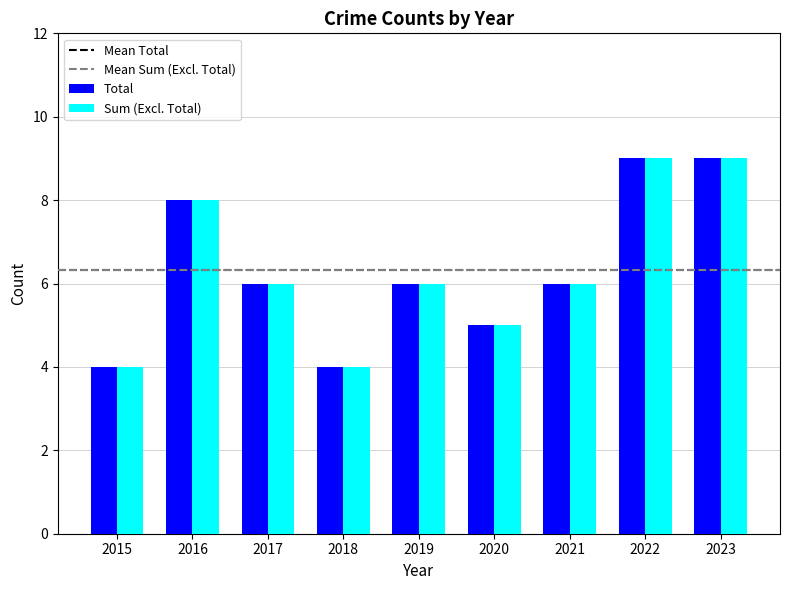

Reading left to right, what are all the values shown in this chart?

Total: 4	8	6	4	6	5	6	9	9
Sum (Excl. Total): 4	8	6	4	6	5	6	9	9